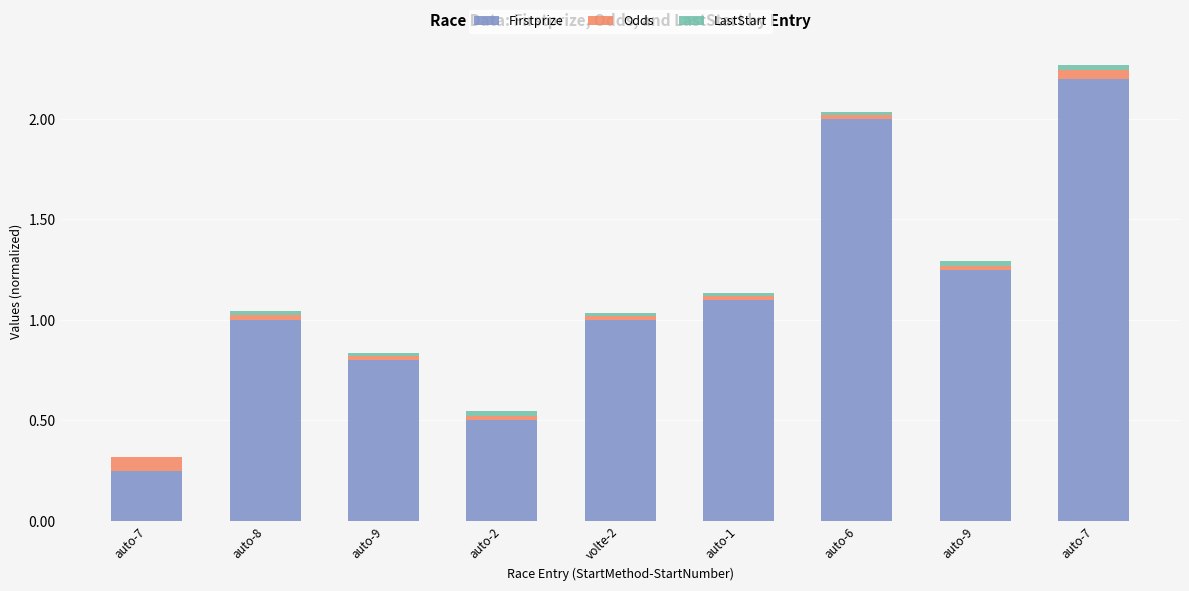

Is it true that LastStart equals 0.0 at volte-2?

False